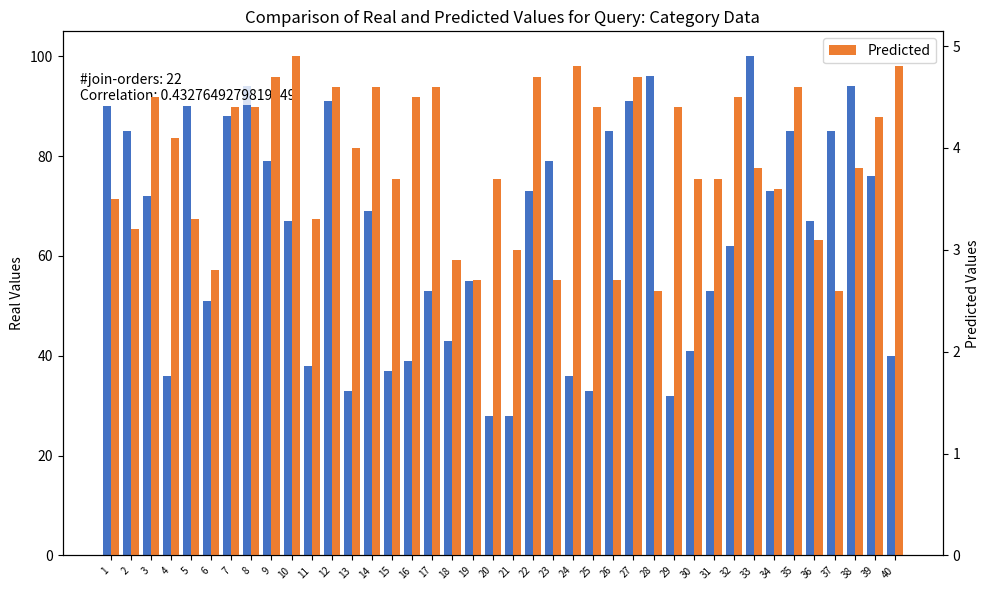

How many categories are shown in the chart?

40